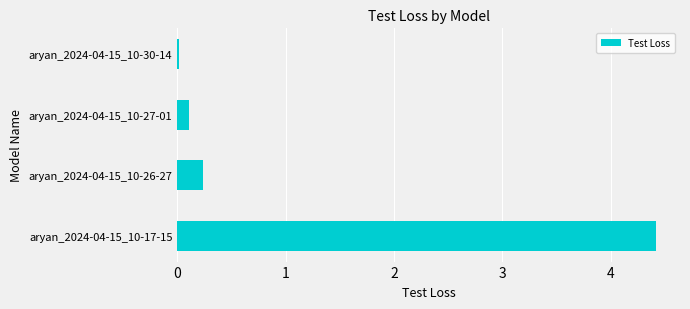

Are the bars horizontal?

Yes